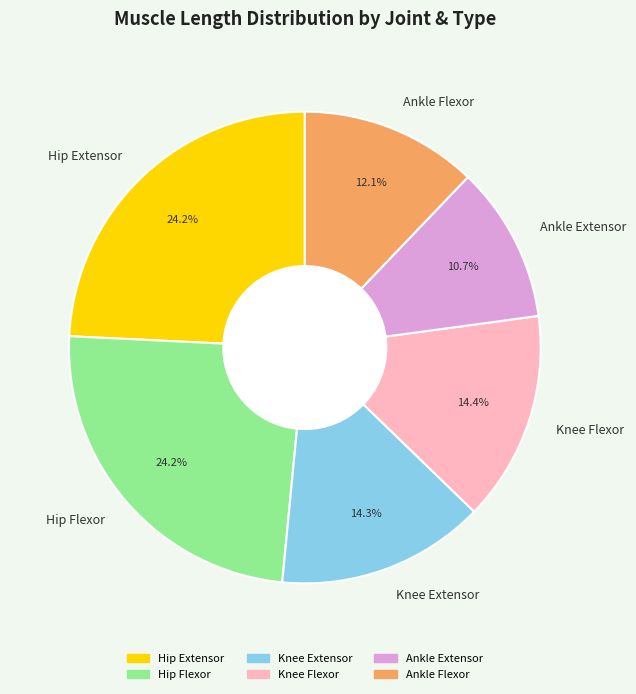

What is the smallest slice in the pie chart?

Ankle Extensor